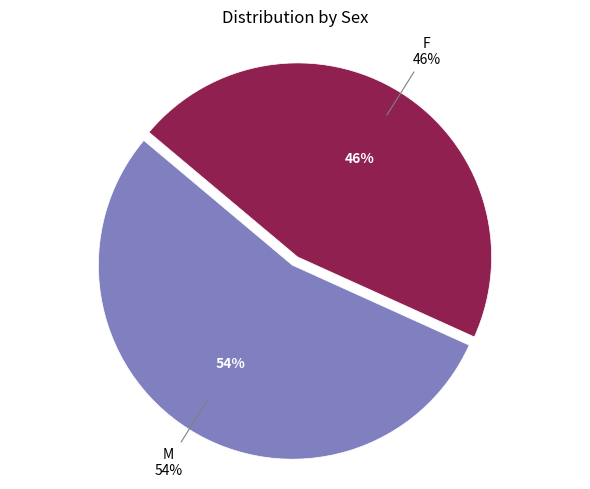

Is the sum of F and M greater than half?

Yes